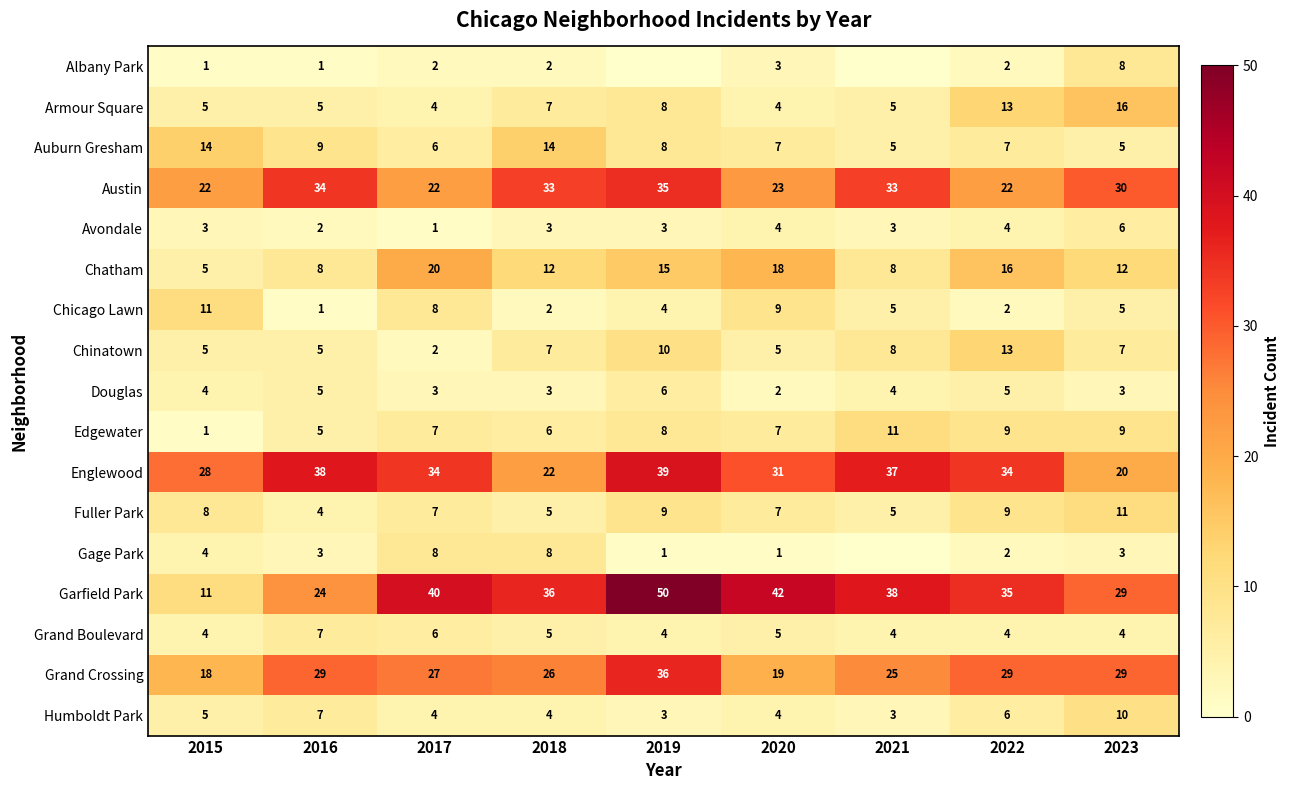

Between 2019 and 2018, which is larger?

2018